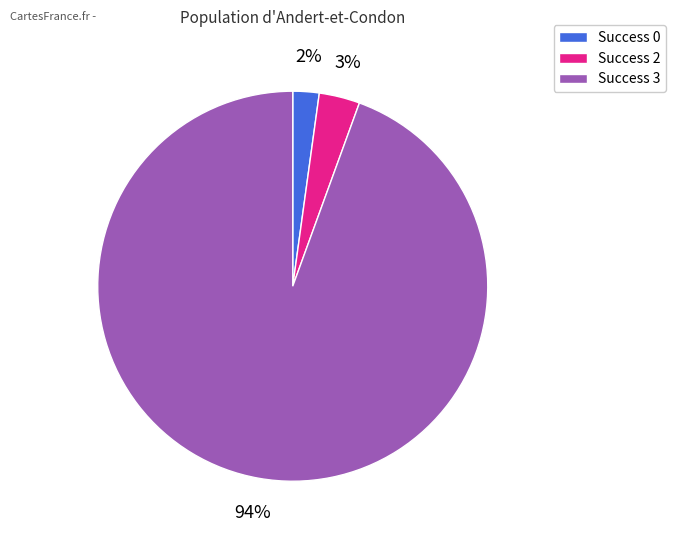

Is it true that Success 3 is 84% of the pie?

False